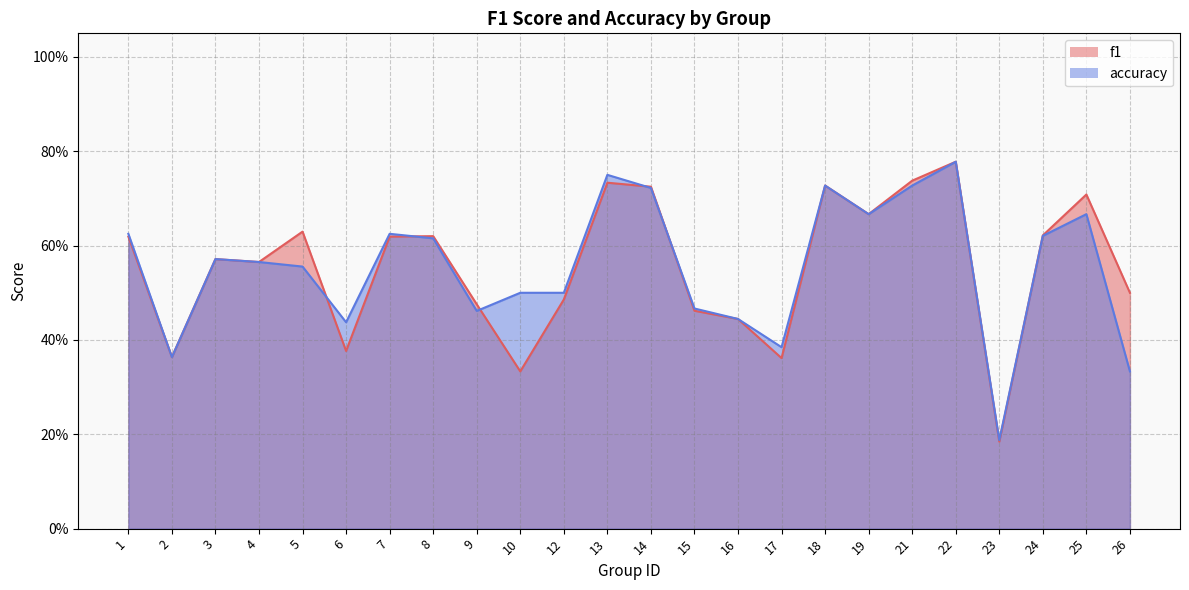

What is the greatest value displayed?

0.8